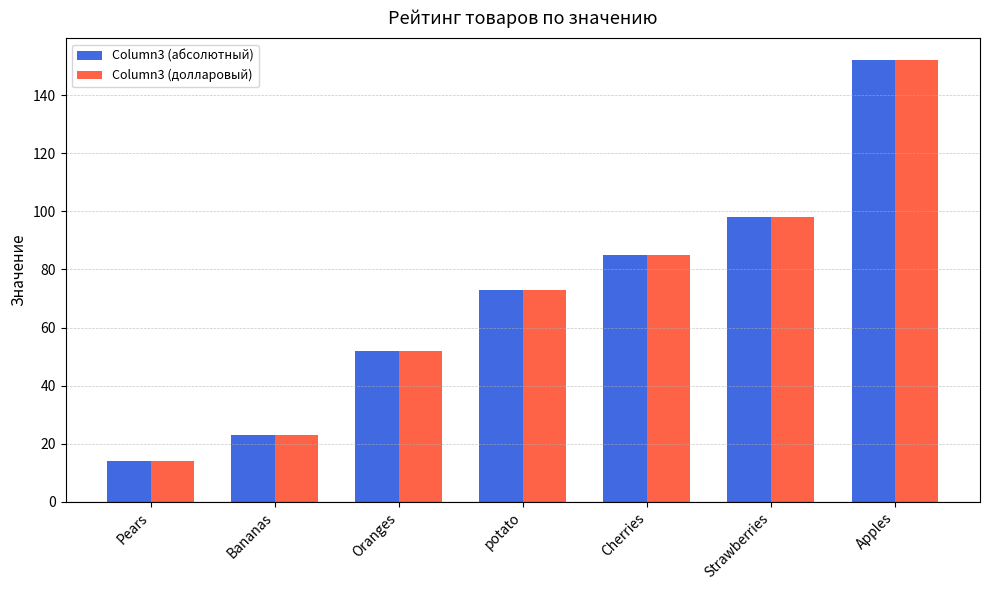

What is the average value of the Column3 (абсолютный) series?

71